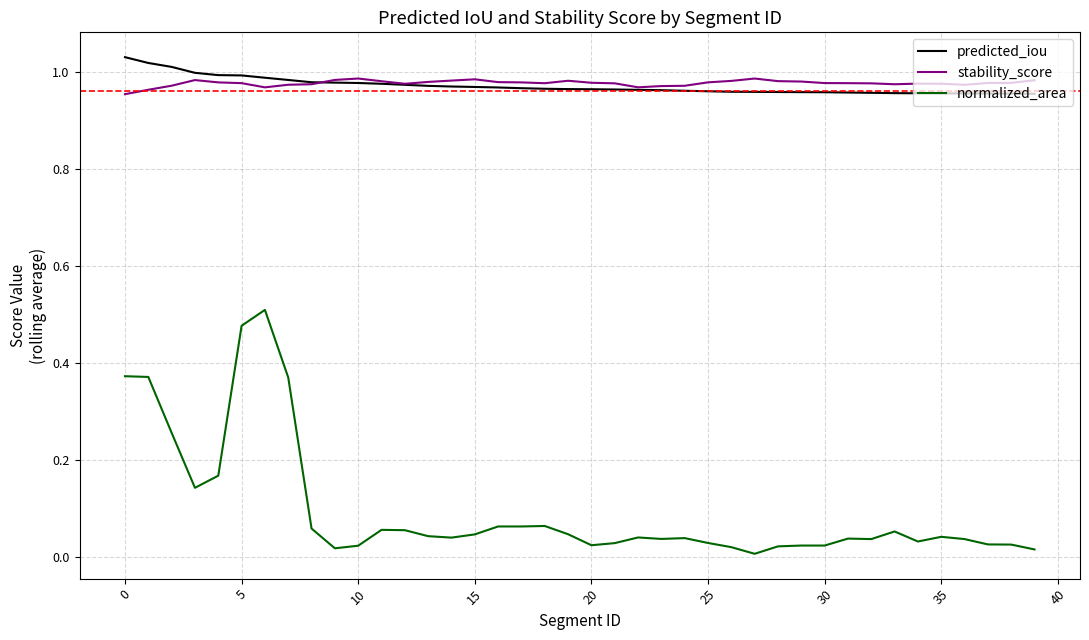

Which series has the largest range (max minus min)?

normalized_area